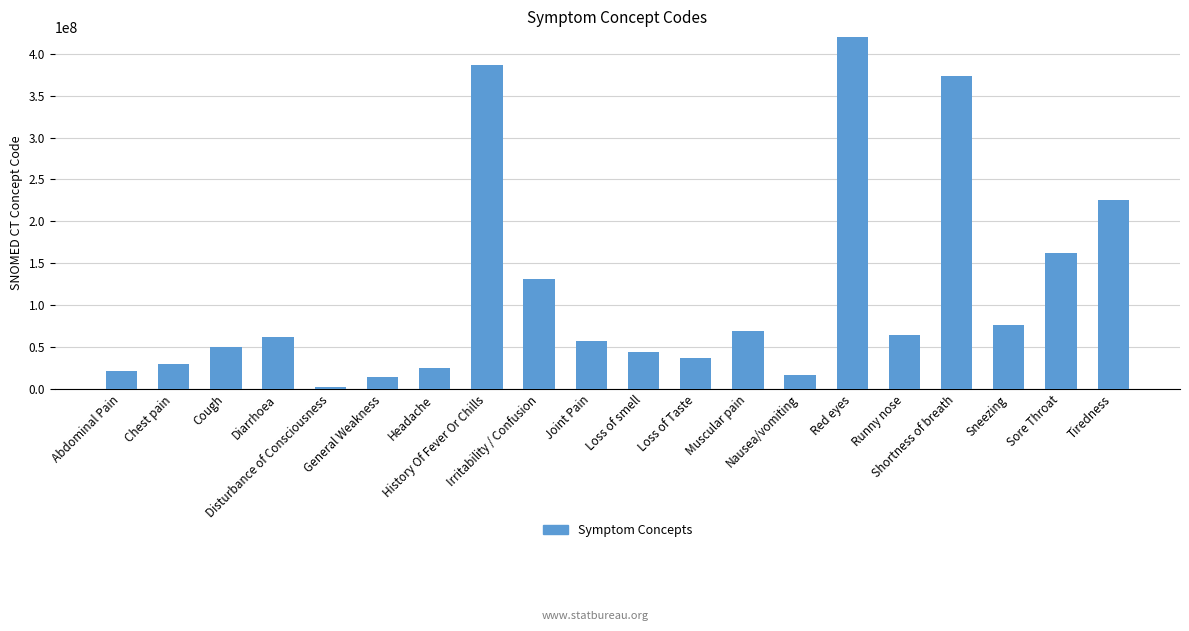

Where does the data first go above 62315008?

History Of Fever Or Chills